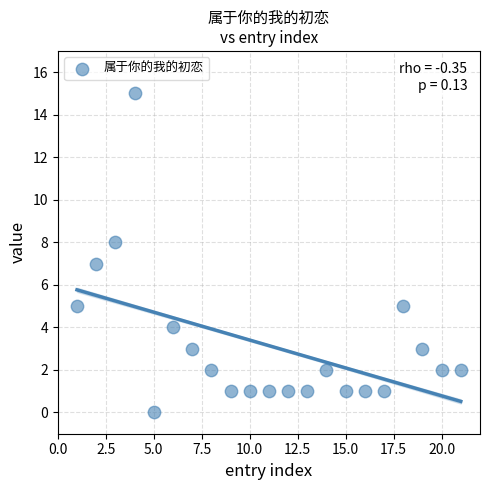

What is the range of Y values (max minus min)?

15